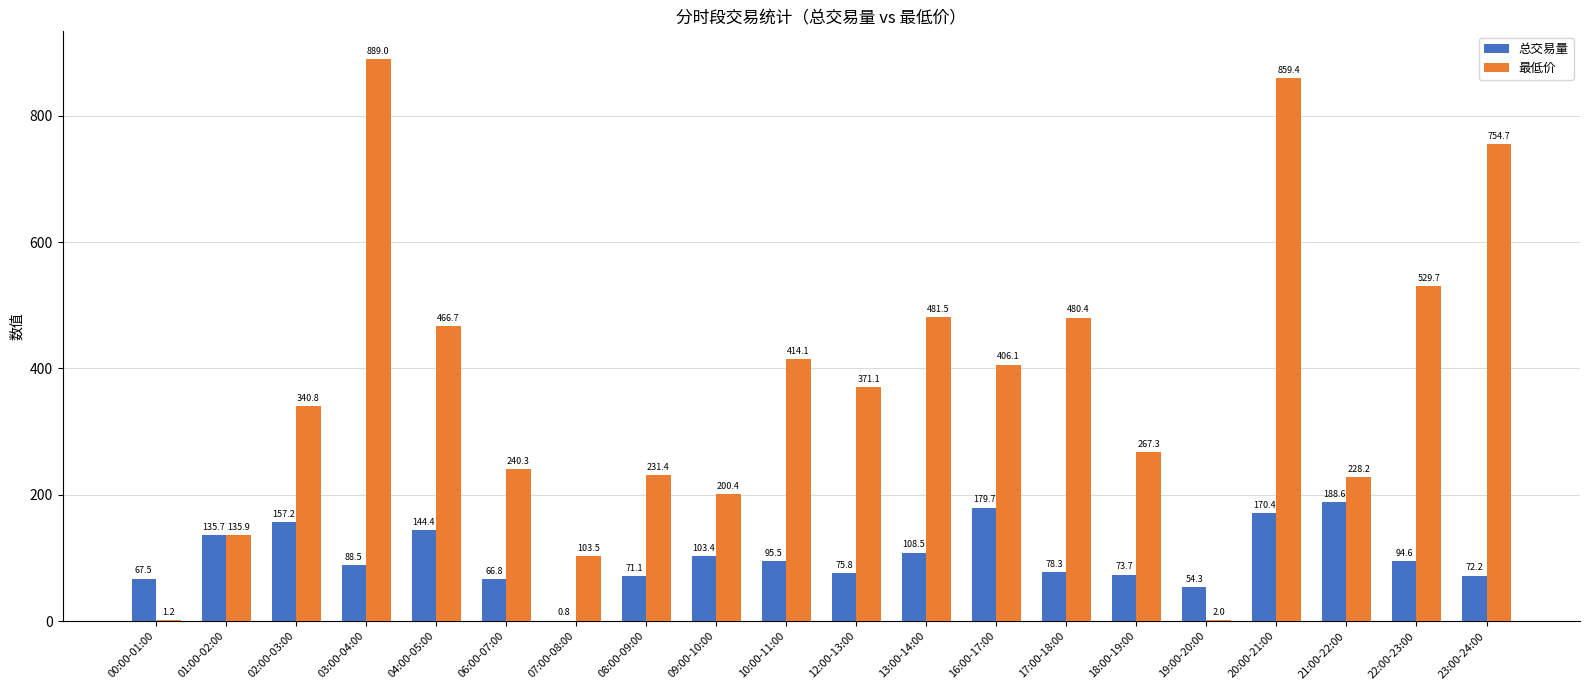

Which label corresponds to the largest value in the chart?

03:00-04:00